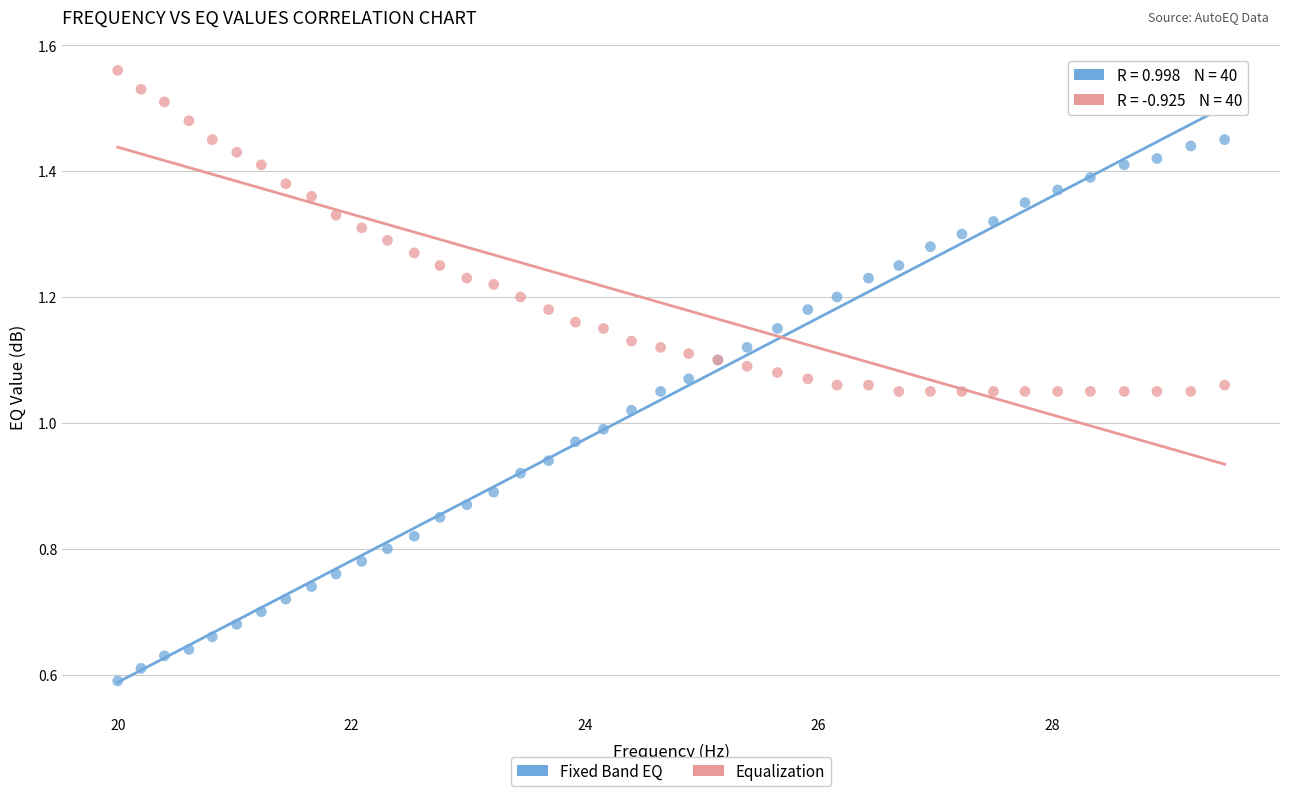

What is the X range (max minus min) for the scatter plot?

9.5